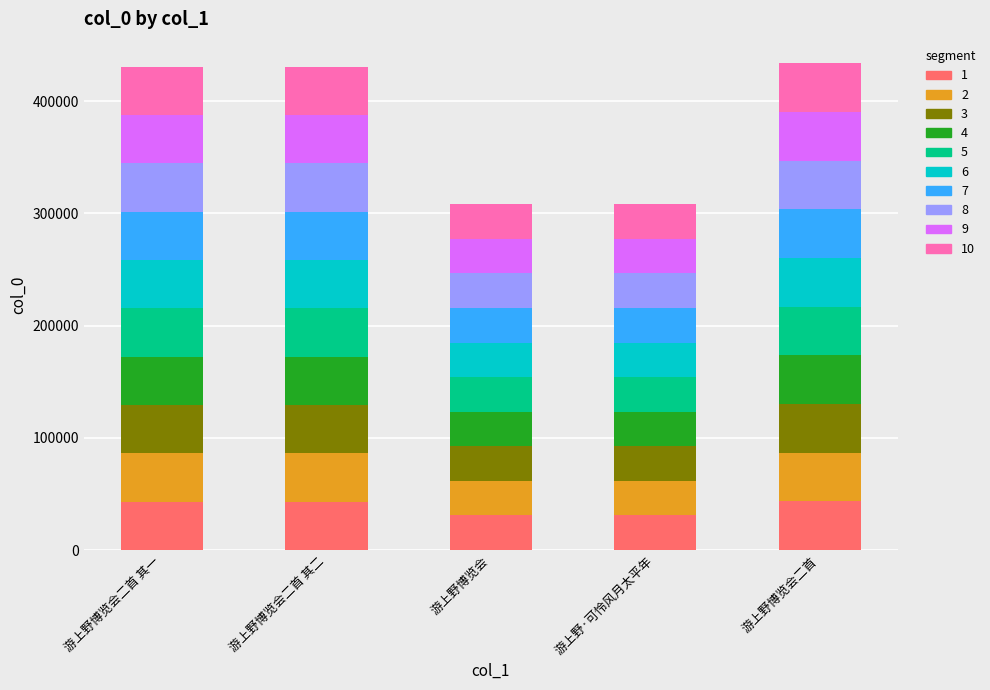

Count the number of data series in this chart.

10